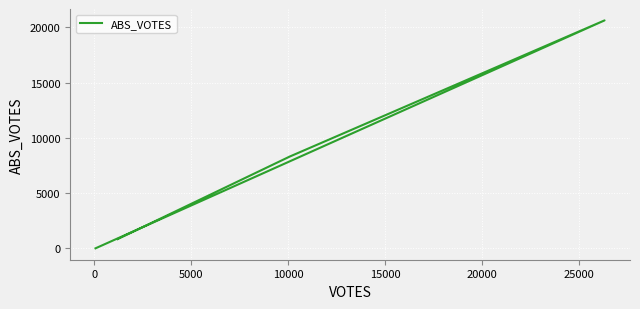

The value at −5000 is 1145. True or false?

False